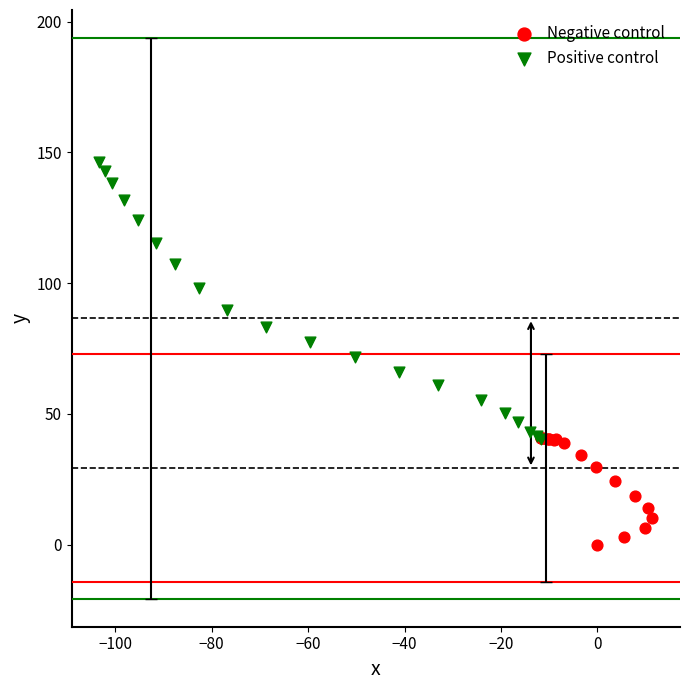

Which series has the widest spread of Y values?

Positive control